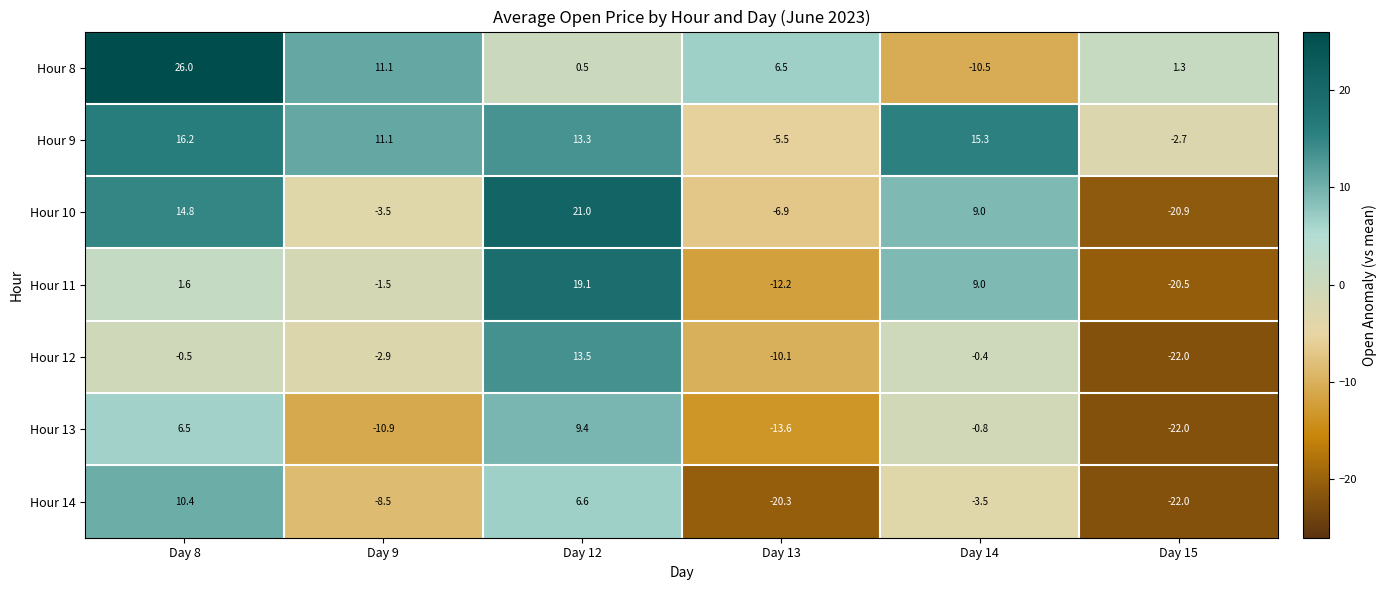

Which category has the lowest value across all series?

Day 15